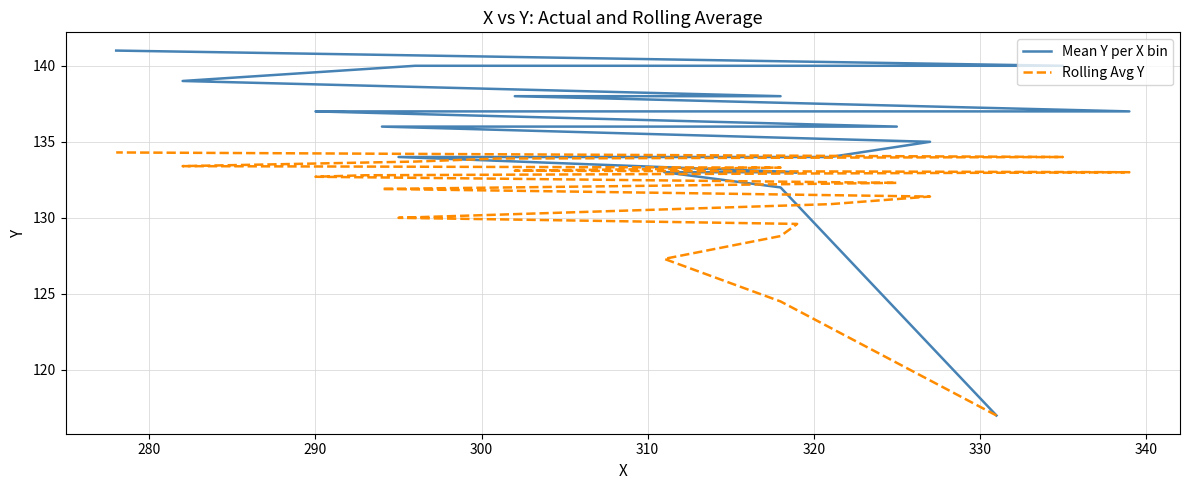

The Rolling Avg Y series shows 215.4 at 9. True or false?

False